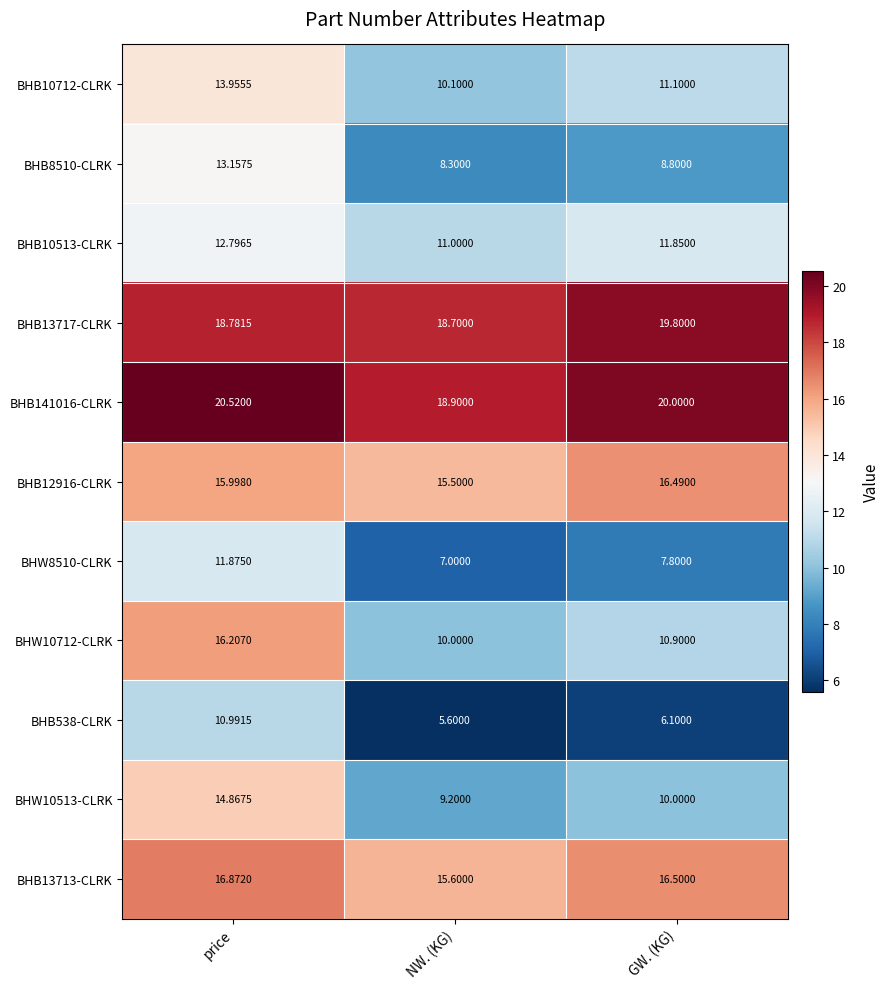

At which label is BHB13717-CLRK closest to 19?

price